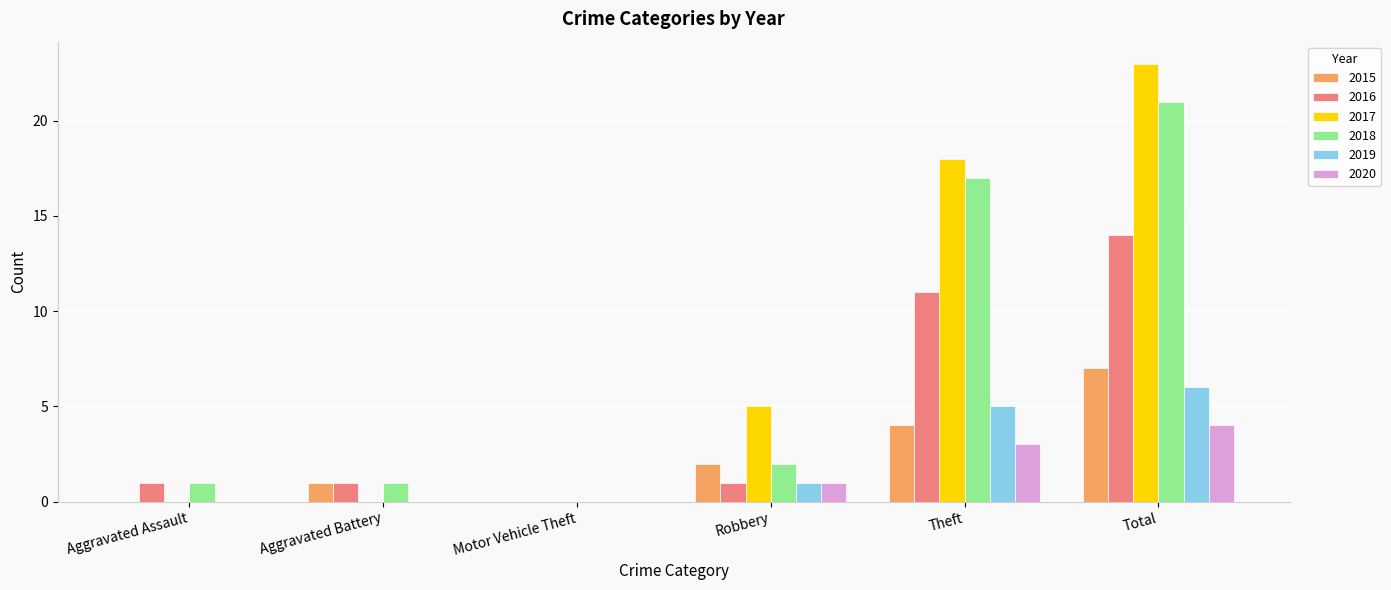

What is the total value across all series at Total?

75